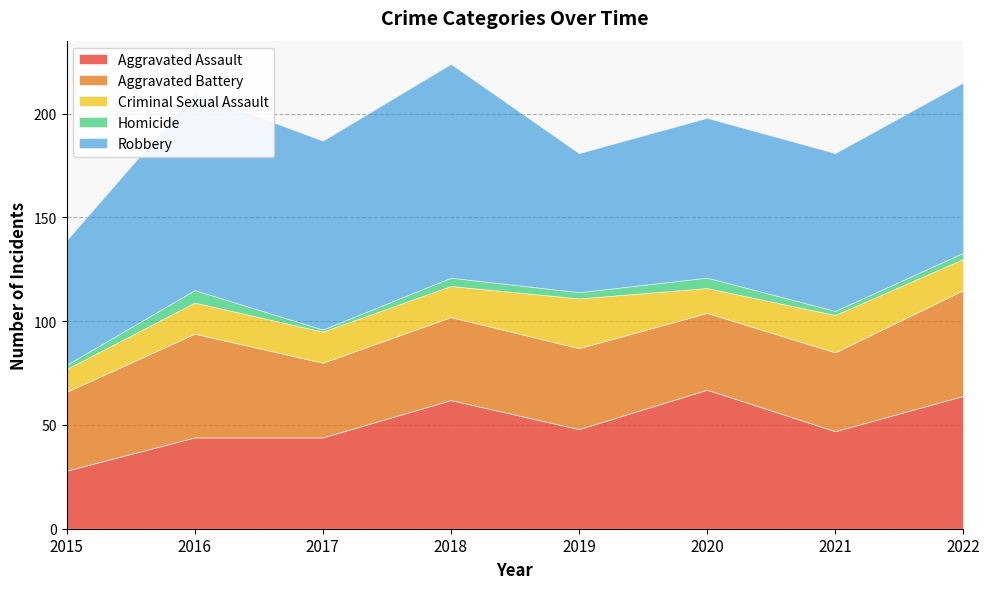

Which series has the largest total across all categories?

Robbery